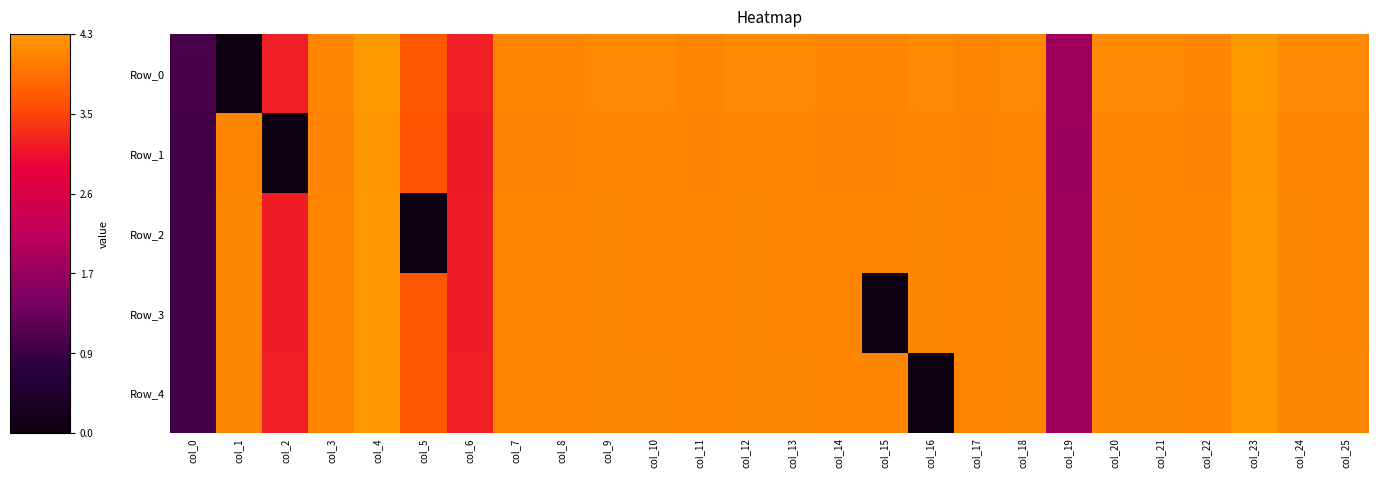

Reading right to left, list all the values displayed in this chart.

Row_0: col_25=4.2	col_24=4.2	col_23=4.3	col_22=4.1	col_21=4.2	col_20=4.2	col_19=1.8	col_18=4.2	col_17=4.1	col_16=4.2	col_15=4.1	col_14=4.1	col_13=4.2	col_12=4.2	col_11=4.1	col_10=4.2	col_9=4.2	col_8=4.1	col_7=4.1	col_6=3.2	col_5=3.7	col_4=4.3	col_3=4.1	col_2=3.2	col_1=0.0	col_0=1.0
Row_1: col_25=4.1	col_24=4.1	col_23=4.3	col_22=4.1	col_21=4.1	col_20=4.1	col_19=1.8	col_18=4.1	col_17=4.1	col_16=4.1	col_15=4.1	col_14=4.1	col_13=4.1	col_12=4.1	col_11=4.1	col_10=4.1	col_9=4.1	col_8=4.1	col_7=4.1	col_6=3.1	col_5=3.6	col_4=4.3	col_3=4.1	col_2=0.0	col_1=4.1	col_0=0.9
Row_2: col_25=4.1	col_24=4.1	col_23=4.3	col_22=4.1	col_21=4.1	col_20=4.1	col_19=1.8	col_18=4.1	col_17=4.1	col_16=4.1	col_15=4.1	col_14=4.1	col_13=4.1	col_12=4.1	col_11=4.1	col_10=4.1	col_9=4.1	col_8=4.1	col_7=4.1	col_6=3.1	col_5=0.0	col_4=4.3	col_3=4.1	col_2=3.1	col_1=4.1	col_0=1.0
Row_3: col_25=4.1	col_24=4.1	col_23=4.3	col_22=4.1	col_21=4.1	col_20=4.1	col_19=1.8	col_18=4.1	col_17=4.1	col_16=4.1	col_15=0.0	col_14=4.1	col_13=4.1	col_12=4.1	col_11=4.1	col_10=4.1	col_9=4.1	col_8=4.1	col_7=4.1	col_6=3.1	col_5=3.6	col_4=4.3	col_3=4.1	col_2=3.1	col_1=4.1	col_0=1.0
Row_4: col_25=4.2	col_24=4.2	col_23=4.3	col_22=4.1	col_21=4.2	col_20=4.2	col_19=1.8	col_18=4.2	col_17=4.1	col_16=0.0	col_15=4.1	col_14=4.1	col_13=4.2	col_12=4.2	col_11=4.1	col_10=4.2	col_9=4.2	col_8=4.1	col_7=4.1	col_6=3.1	col_5=3.7	col_4=4.3	col_3=4.1	col_2=3.1	col_1=4.2	col_0=1.0